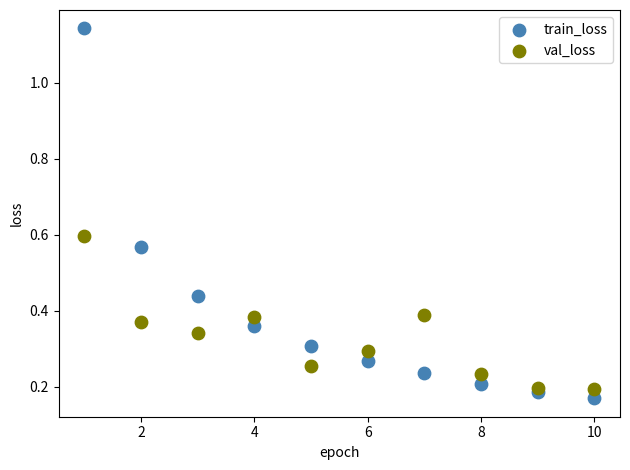

Which series contains the lowest Y value?

train_loss